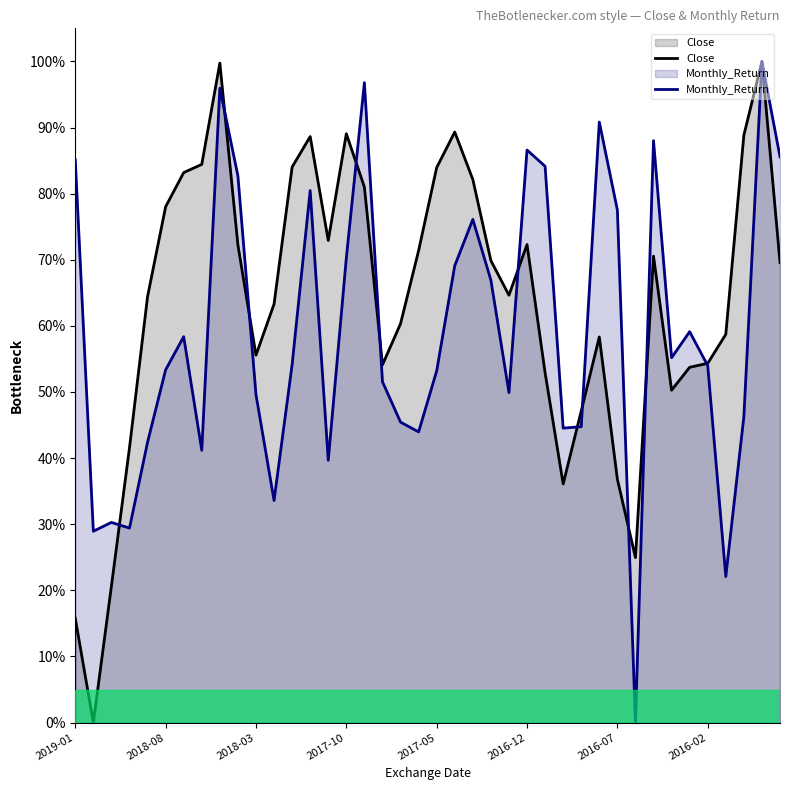

True or false: Close has a value of 92.5 at 34.

False